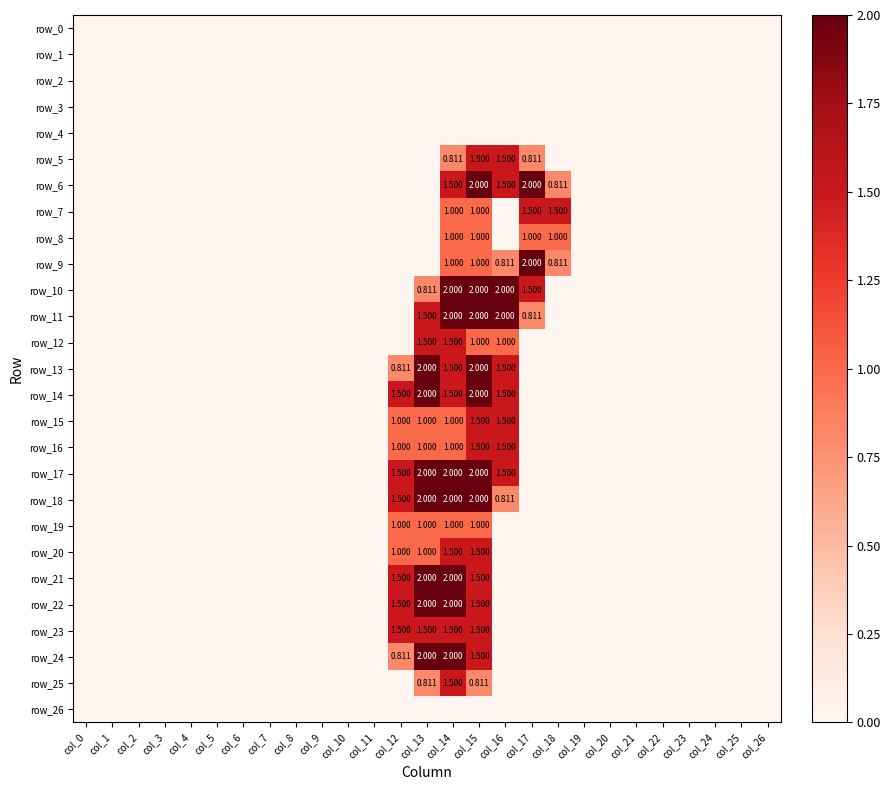

What is the difference between the row_6 values at col_16 and col_22?

1.5